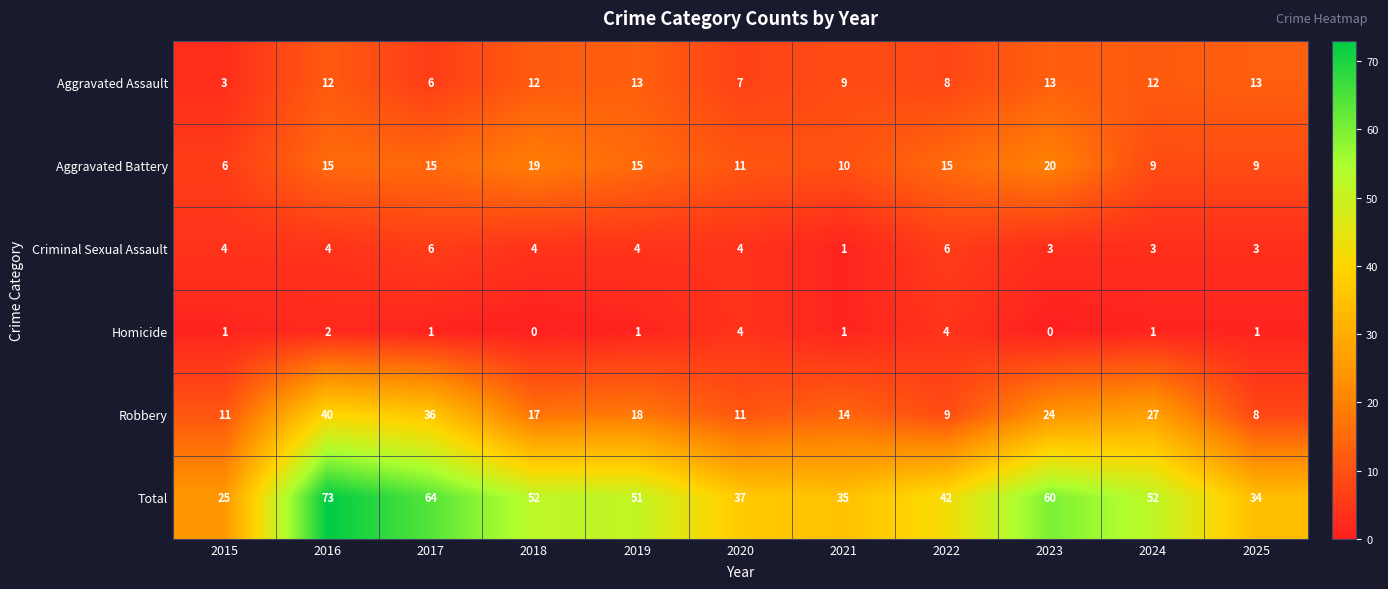

Which series has the largest total across all categories?

Total